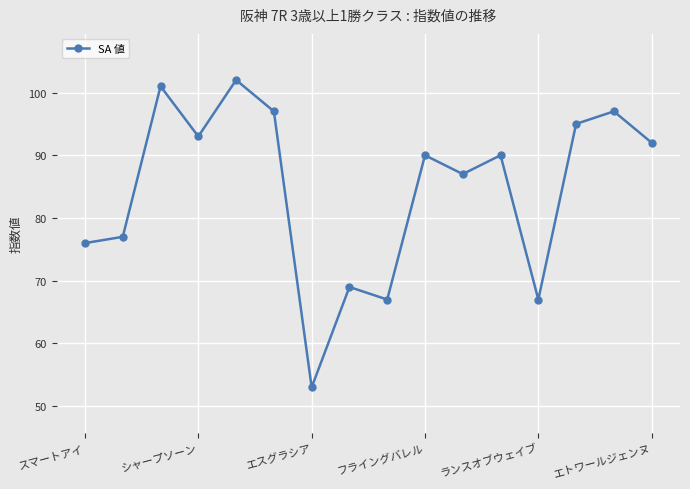

What is the value of the 15th point from the left?

97